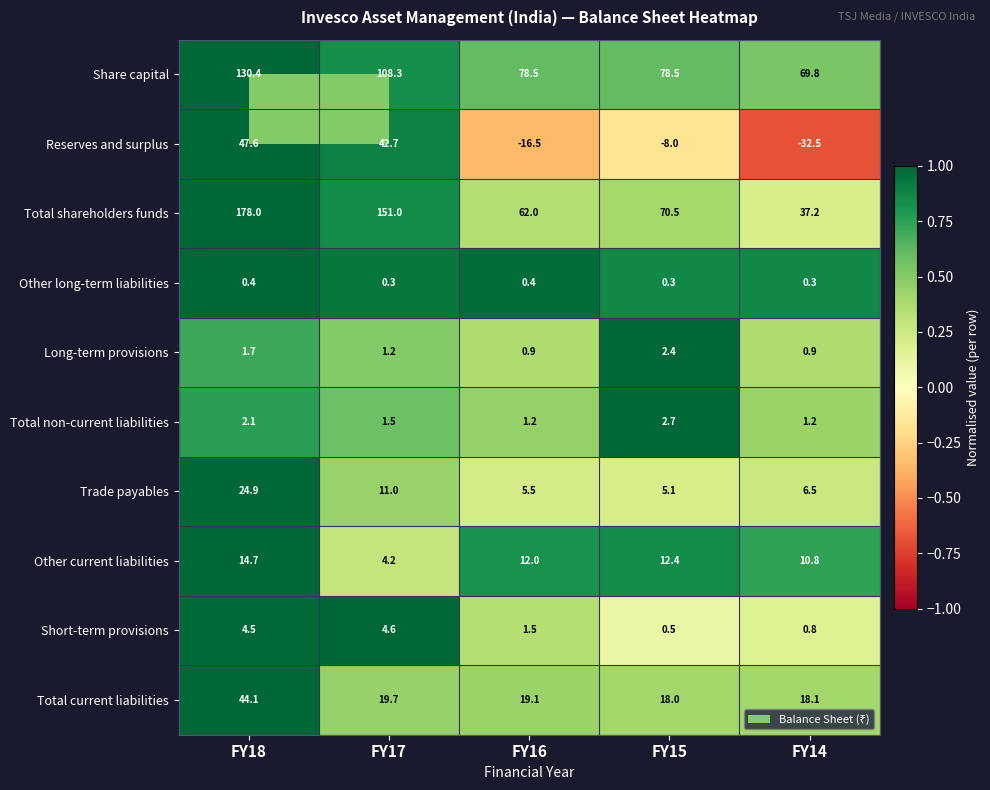

What is the maximum value shown in the chart?

178.0